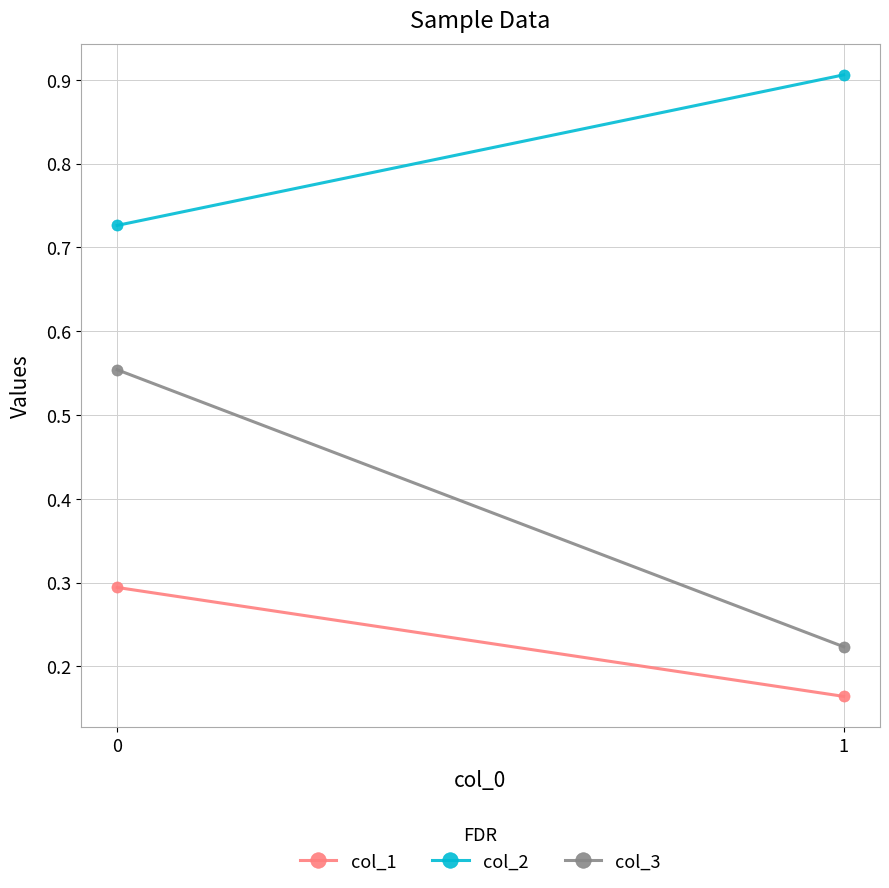

Rank the categories by col_3 value from lowest to highest.

1, 0